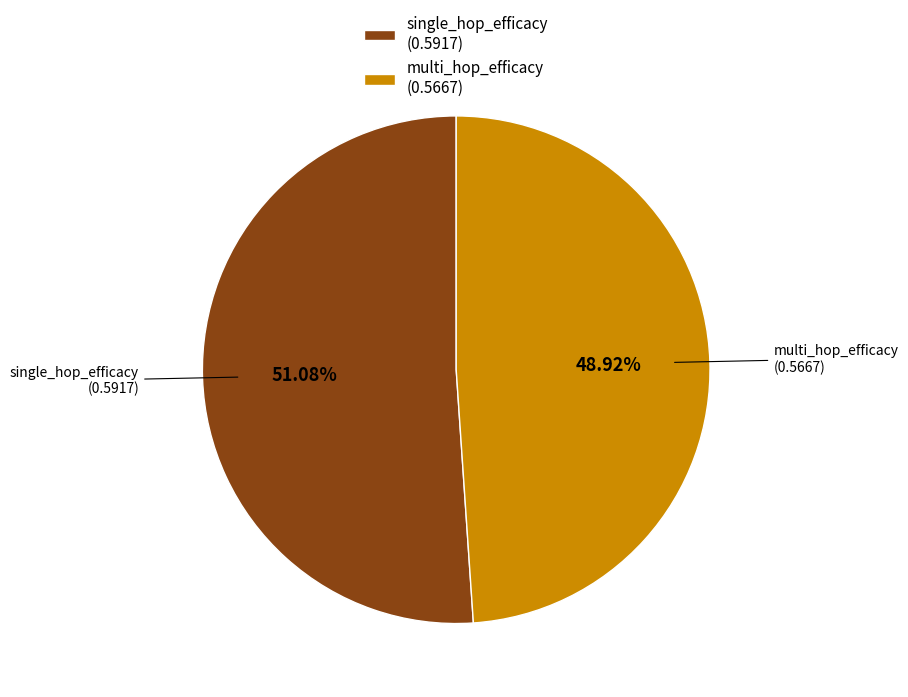

What percentage do single_hop_efficacy and multi_hop_efficacy together represent?

100.0%